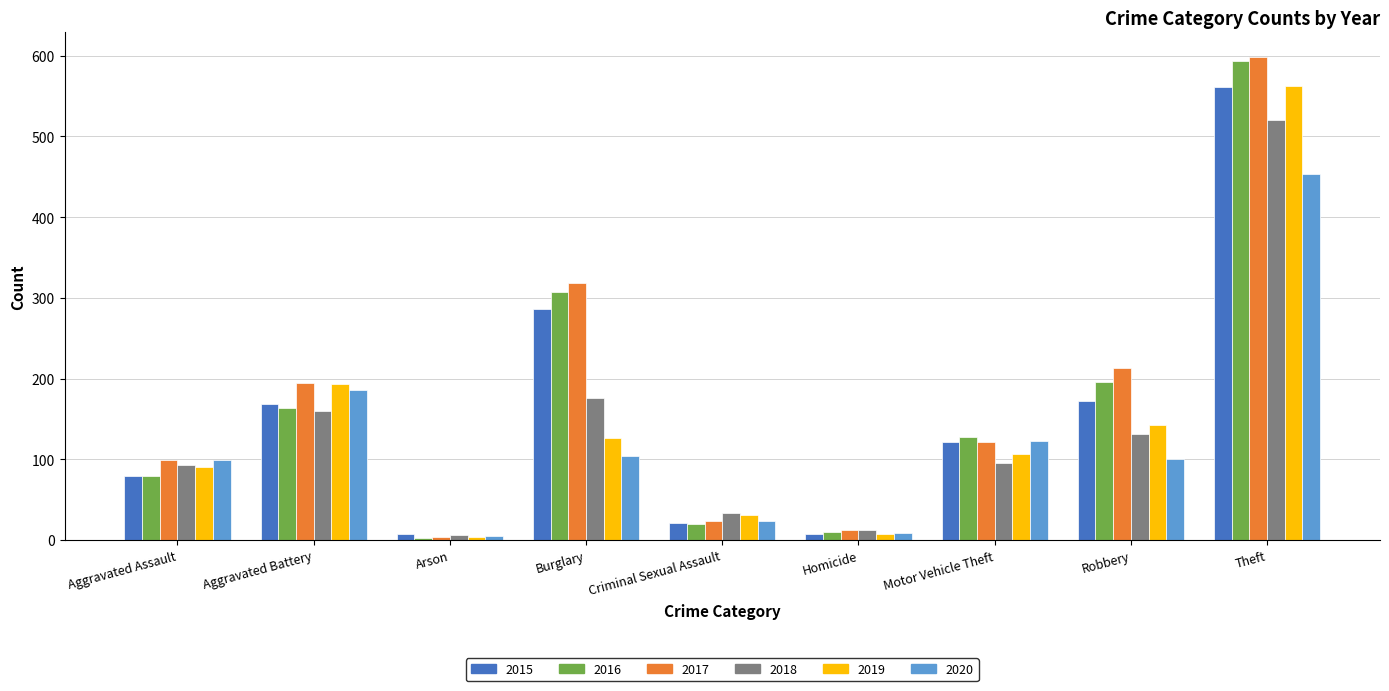

What is the label of the 8th bar from the left?

Robbery